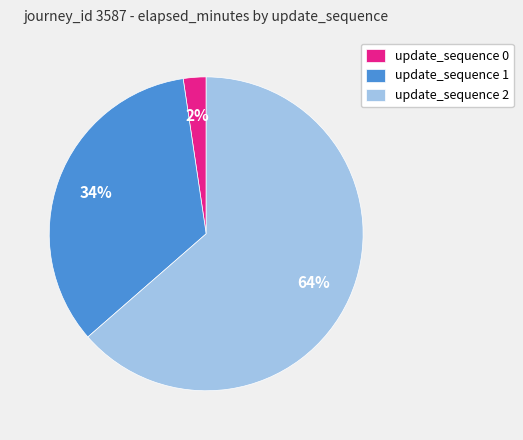

Do update_sequence 2 and update_sequence 1 together represent more than half of the pie?

Yes